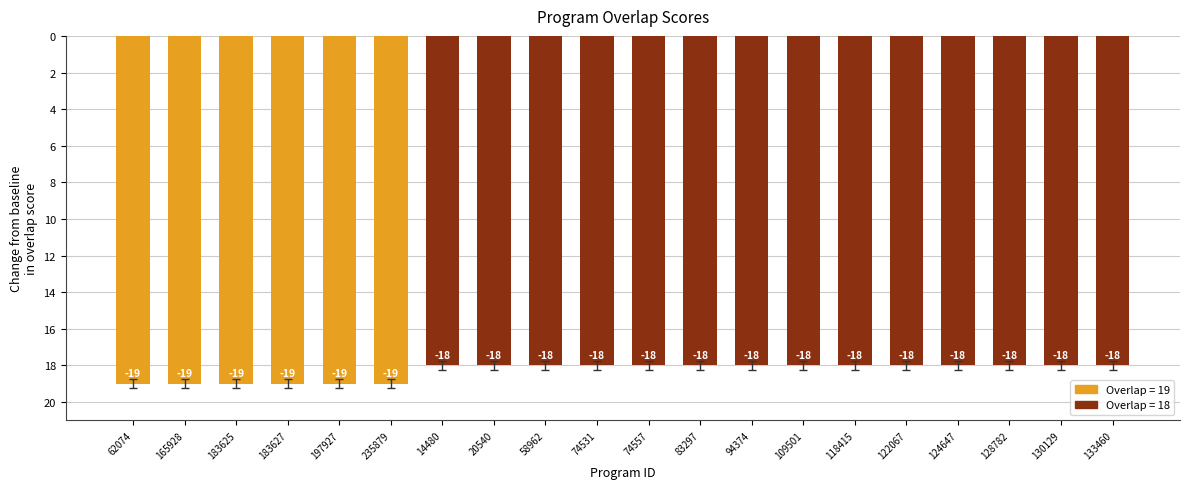

Reading left to right, what are all the values shown in this chart?

-19	-19	-19	-19	-19	-19	-18	-18	-18	-18	-18	-18	-18	-18	-18	-18	-18	-18	-18	-18